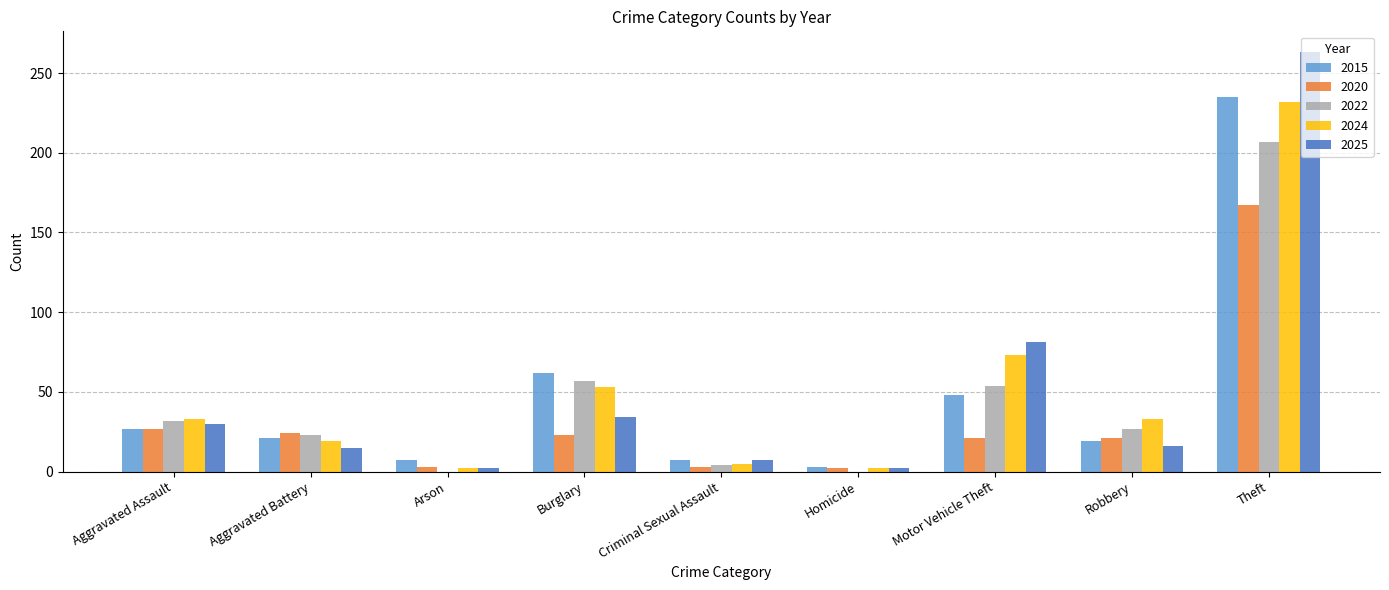

What is the approximate value of 2025 at Aggravated Assault?

30